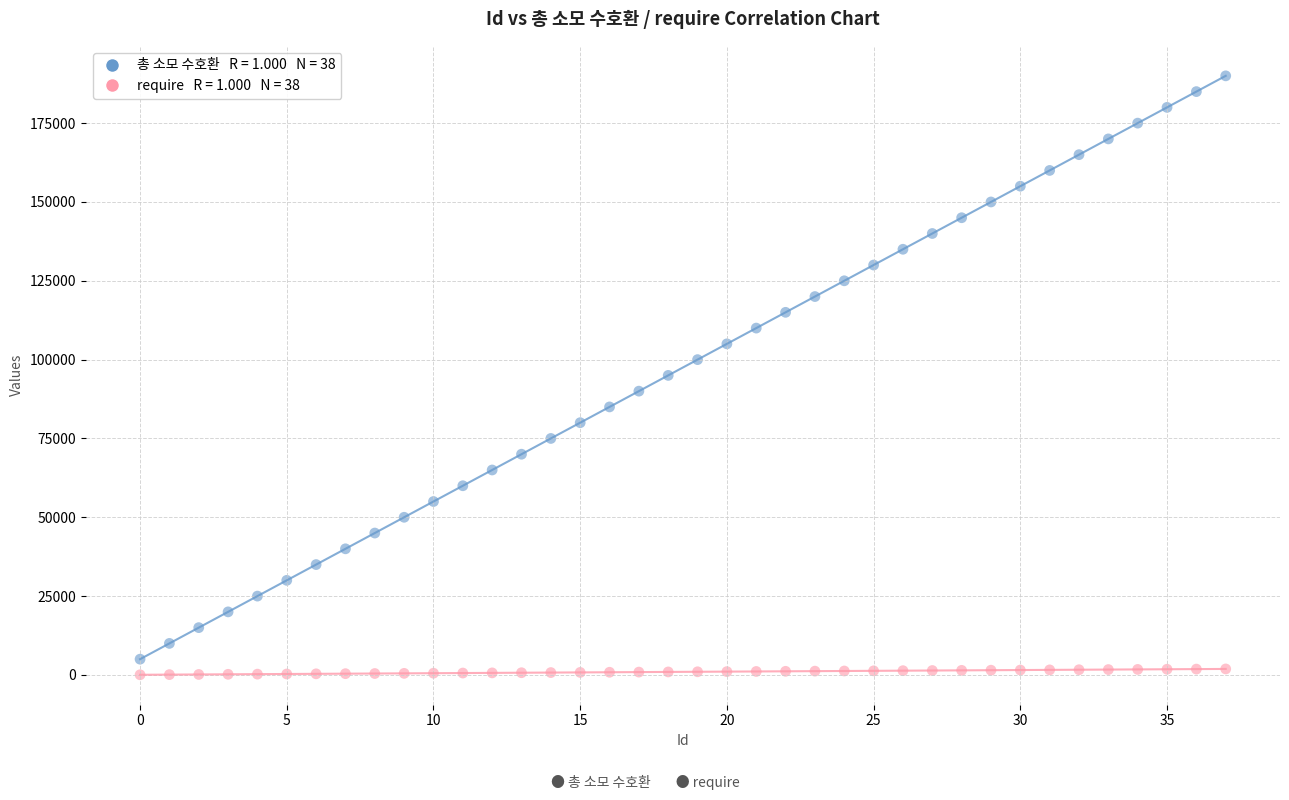

Across all data points, what is the range of Y values (max minus min)?

189950